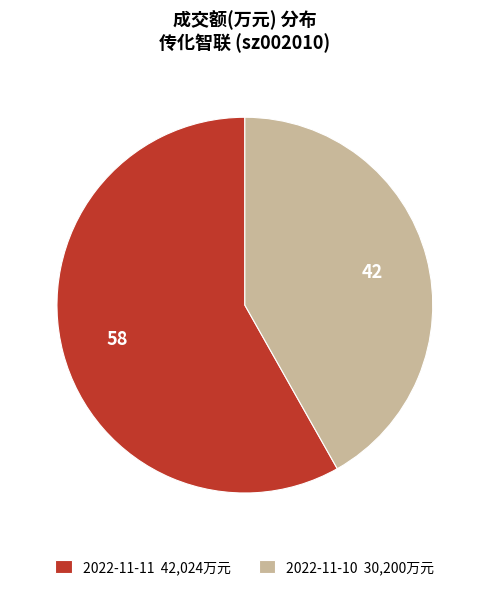

Does 2022-11-11 account for over 50% of the chart?

Yes